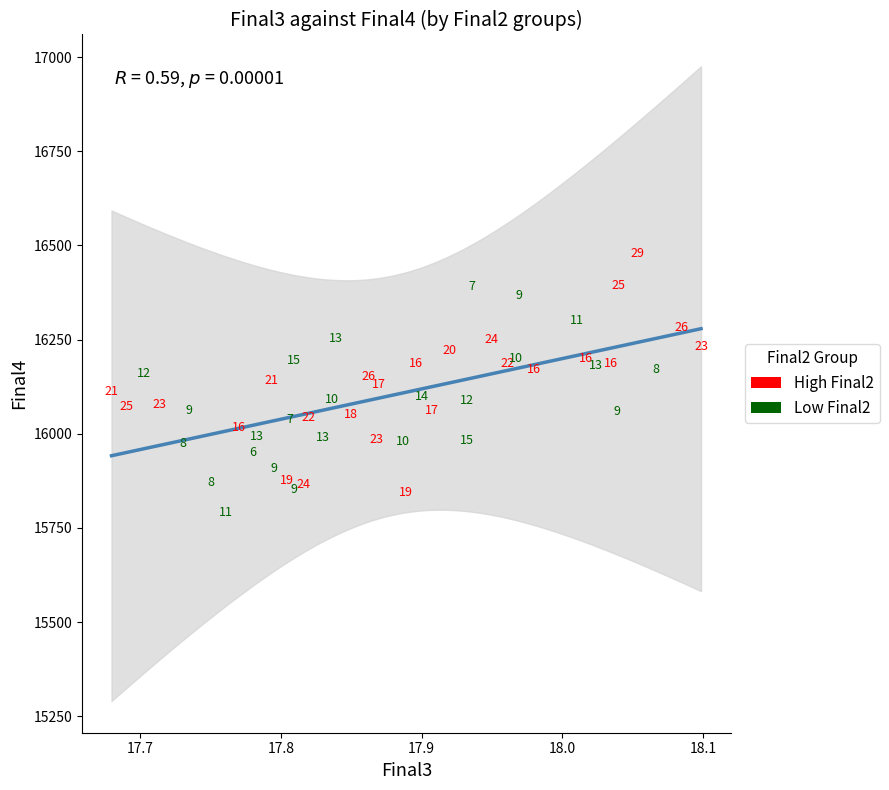

Which series reaches the maximum Y coordinate?

High Final2